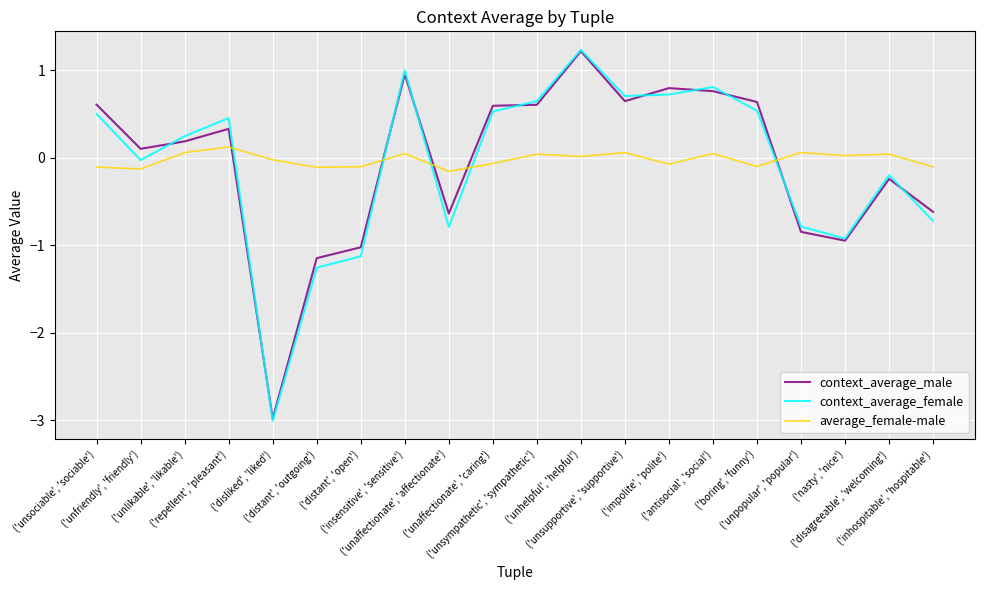

At which category is the sum across all series the highest?

('unhelpful', 'helpful')